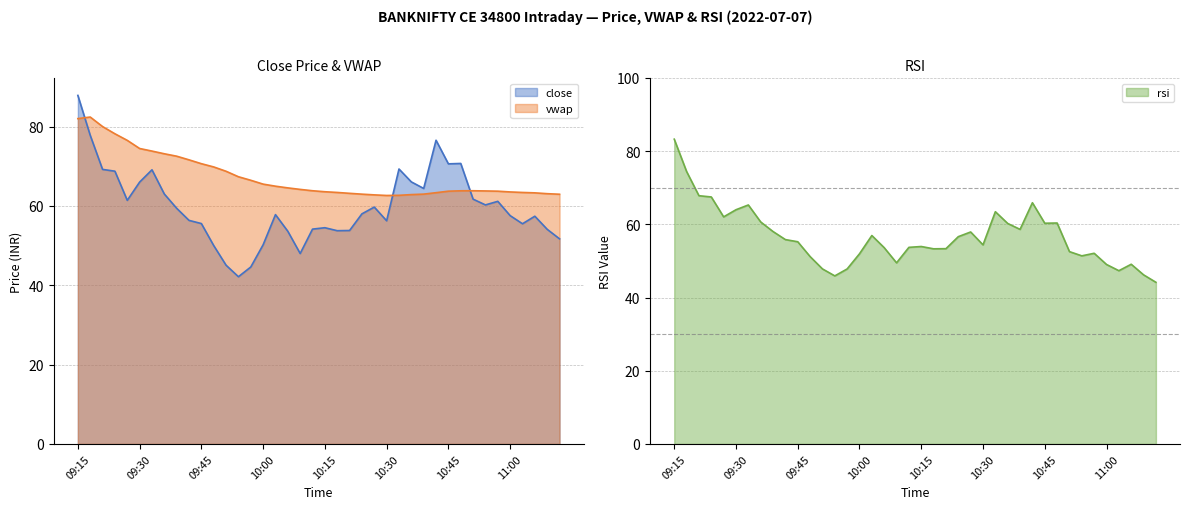

Where is rsi nearest to the value 63?

10:33